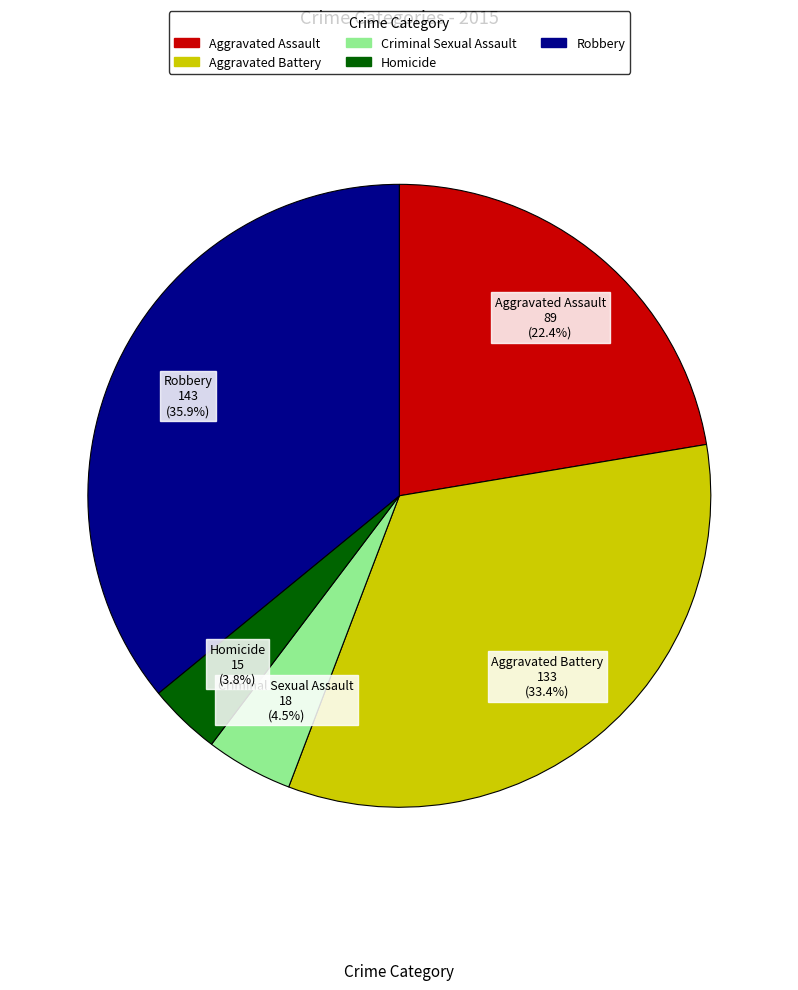

Is Homicide the majority of the pie?

No